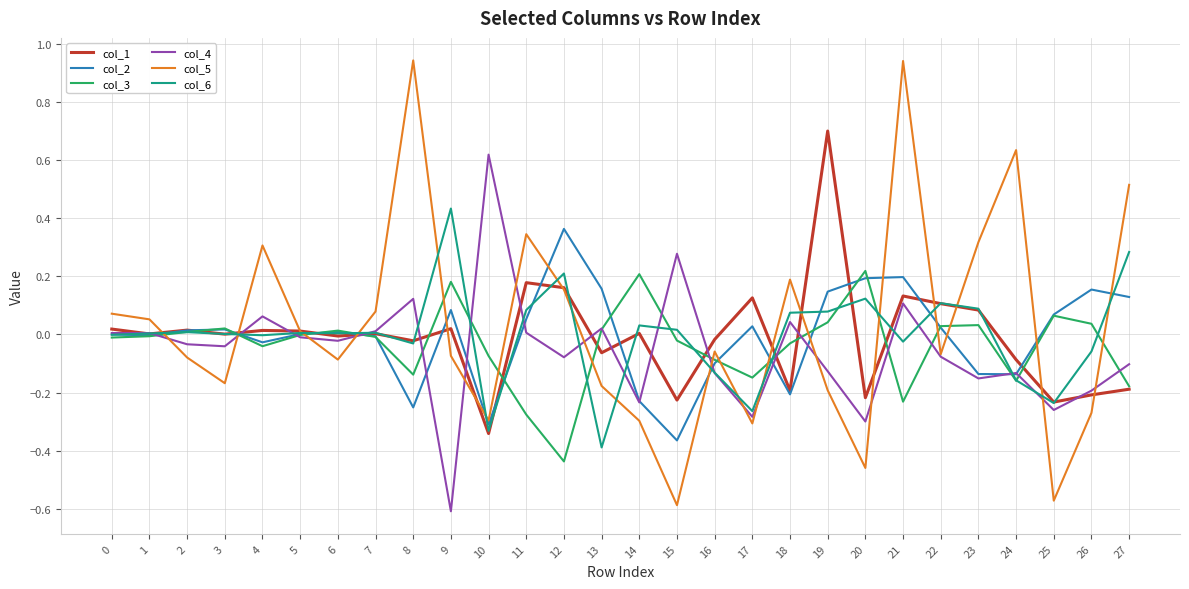

The value of col_5 at 3 is -0.2. True or false?

True